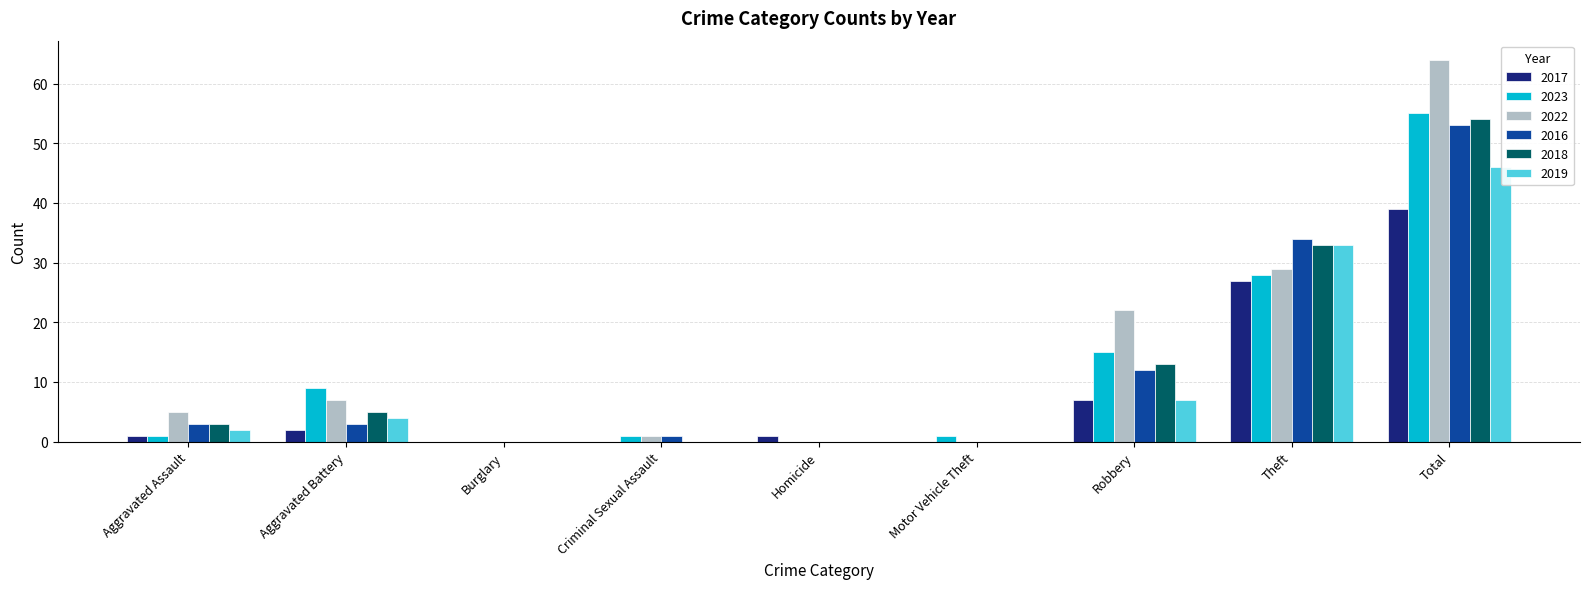

Is it true that 2016 equals 53 at Total?

True